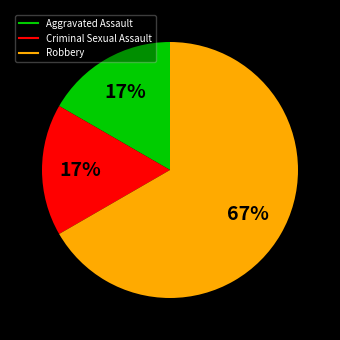

Is it true that Robbery is 67% of the pie?

True